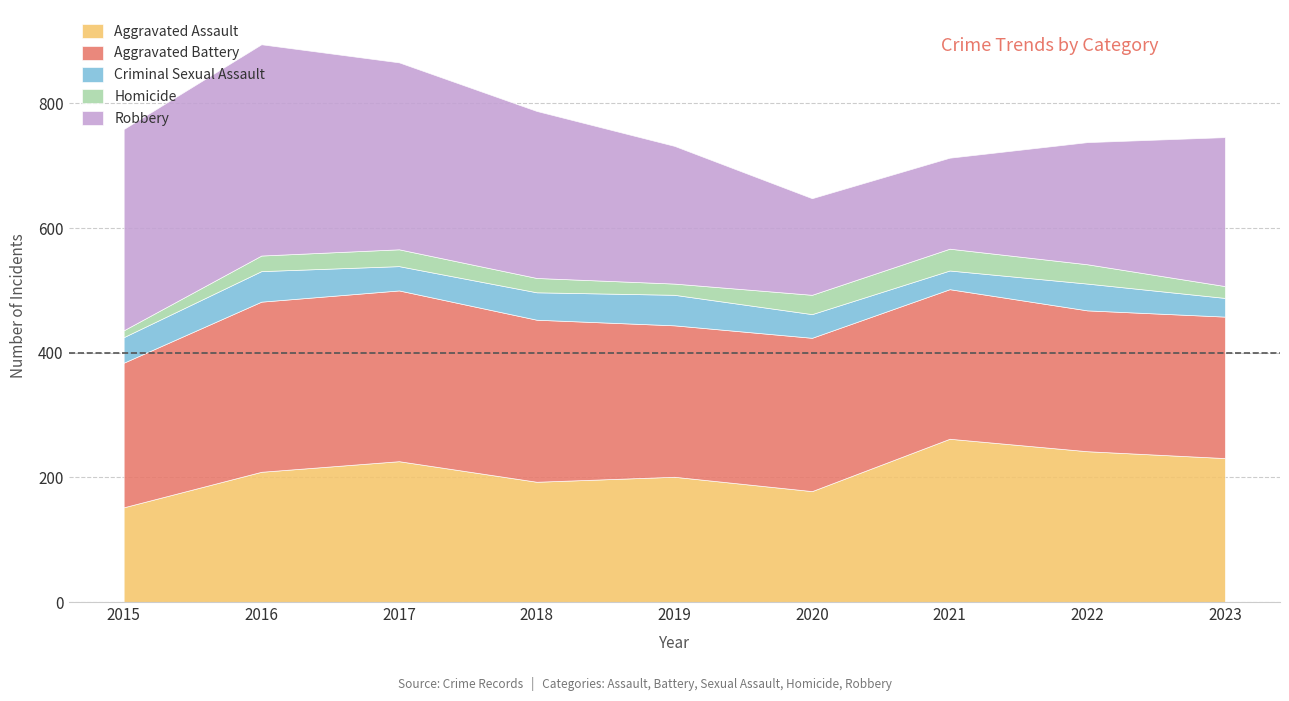

What is the total value across all series at 2016?

895